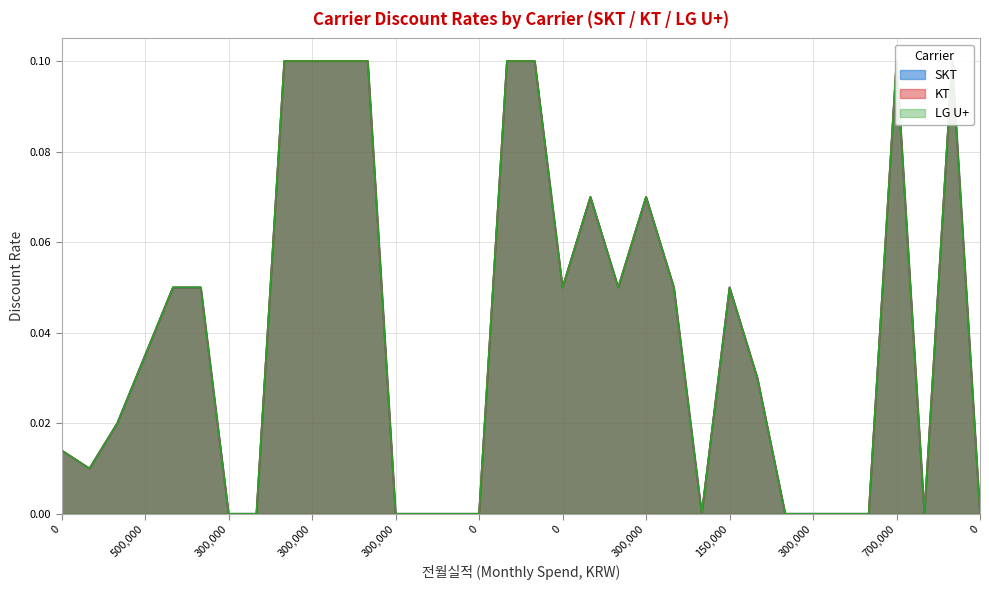

Which series changed the most between 300000 and 0?

SKT